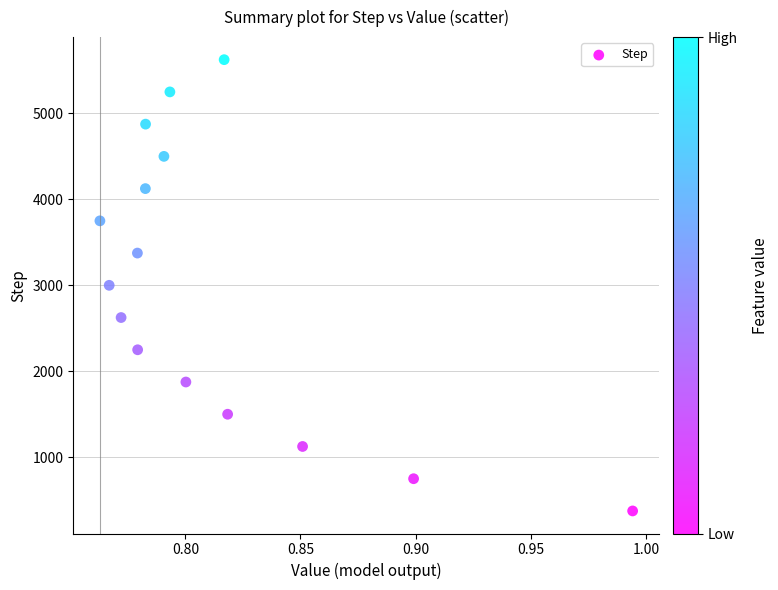

What is the range of Y values (max minus min)?

5250